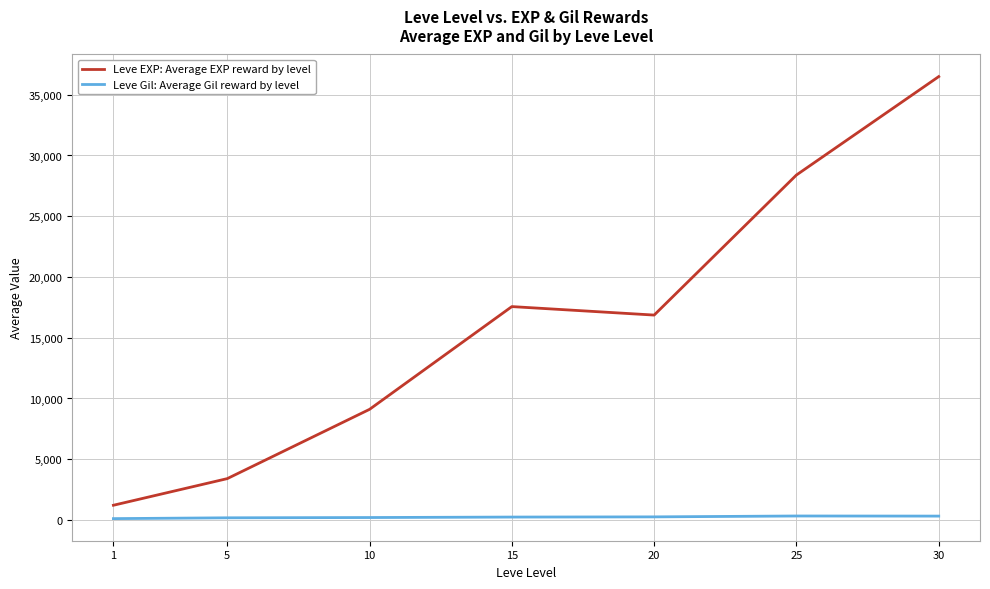

What is the sum of all Leve Gil: Average Gil reward by level values?

1644.9